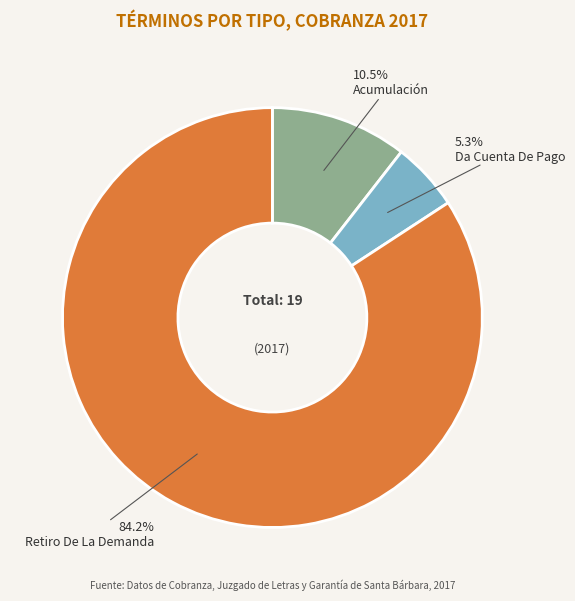

What is the smallest slice in the pie chart?

Da Cuenta De Pago